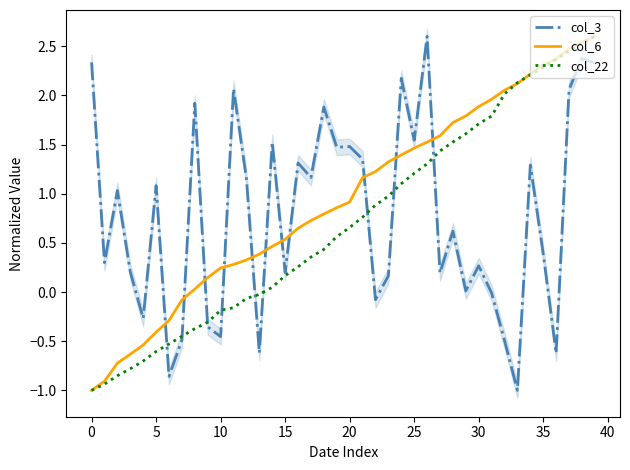

List the series in order of their overall mean, lowest first.

col_22, col_3, col_6